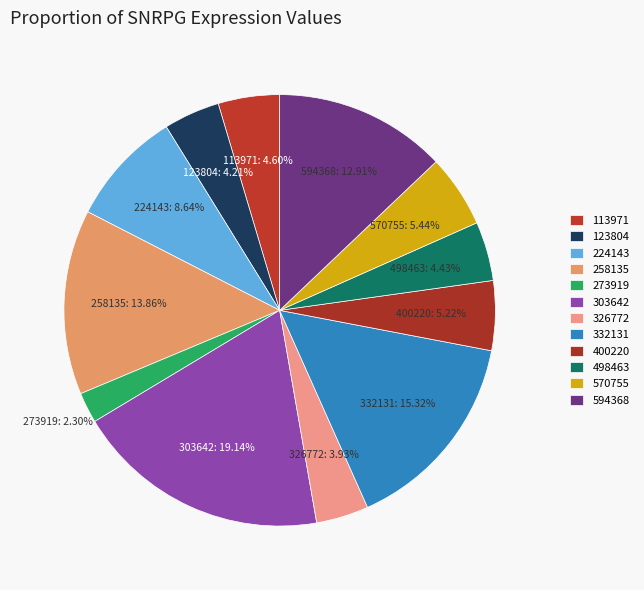

Count the number of slices in the pie.

12